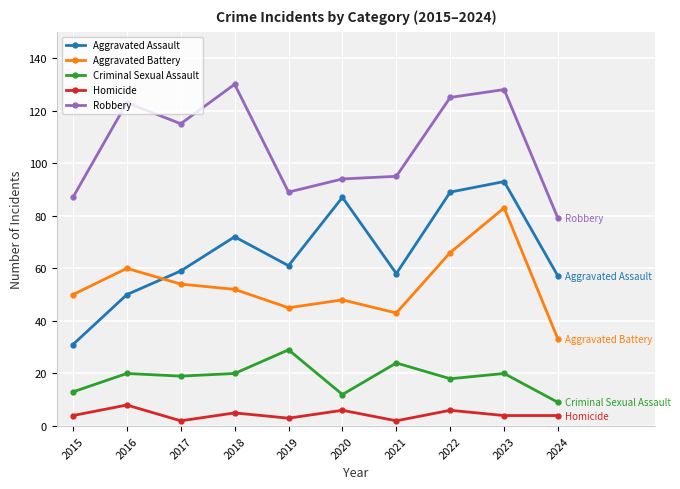

What value does the Homicide series have at 2024?

4